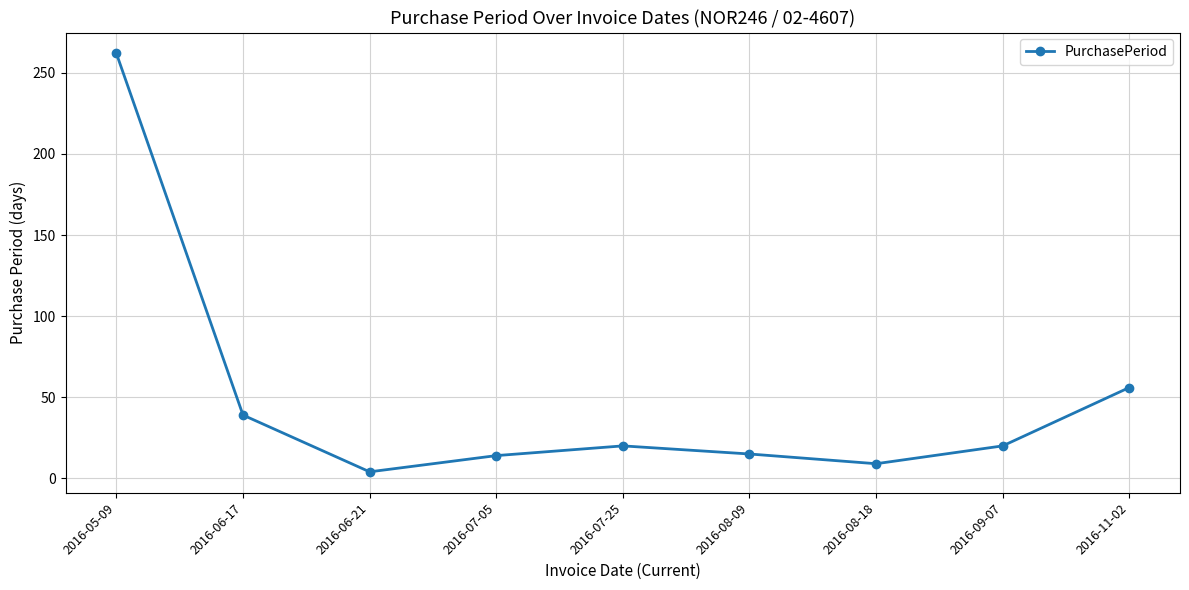

At which category does the data reach its first local peak?

2016-07-25